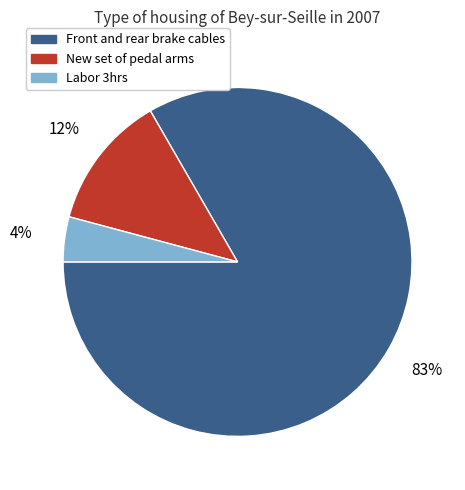

Does Front and rear brake cables account for over 50% of the chart?

Yes